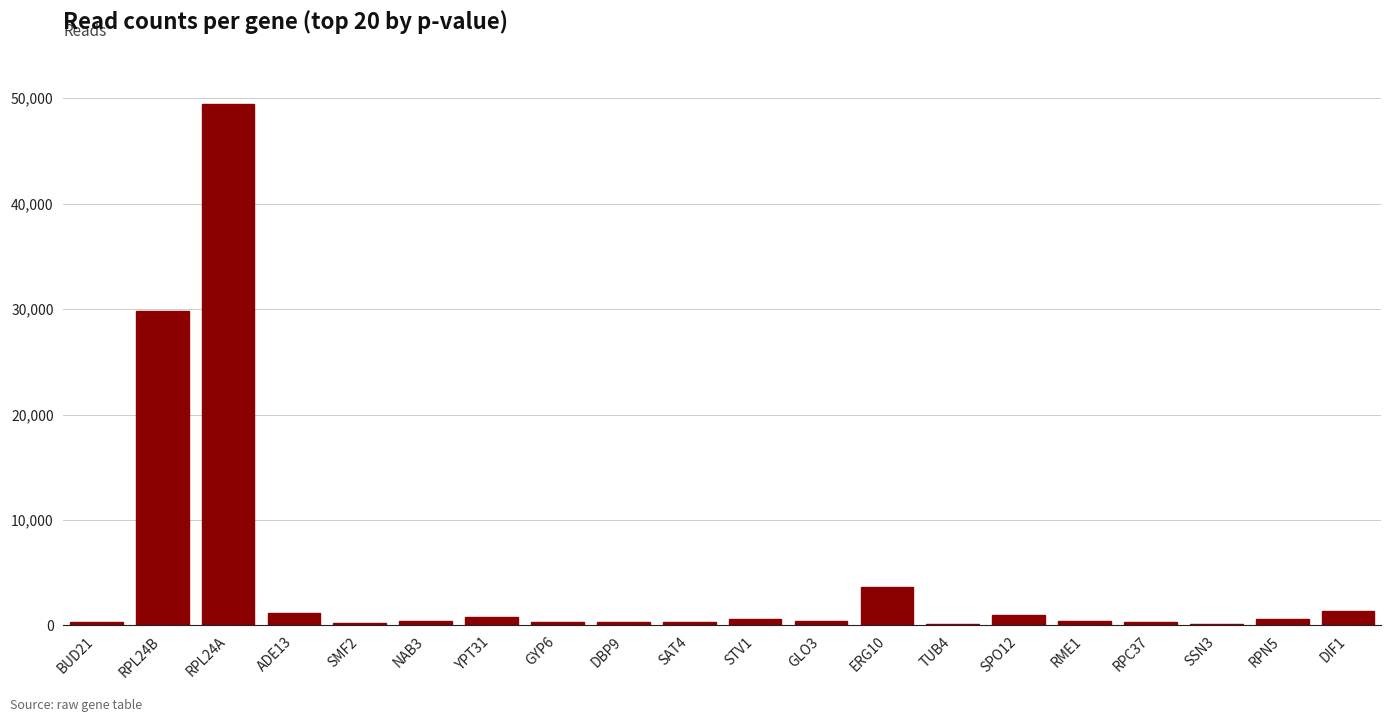

Are the bars grouped side by side (vs. stacked)?

No